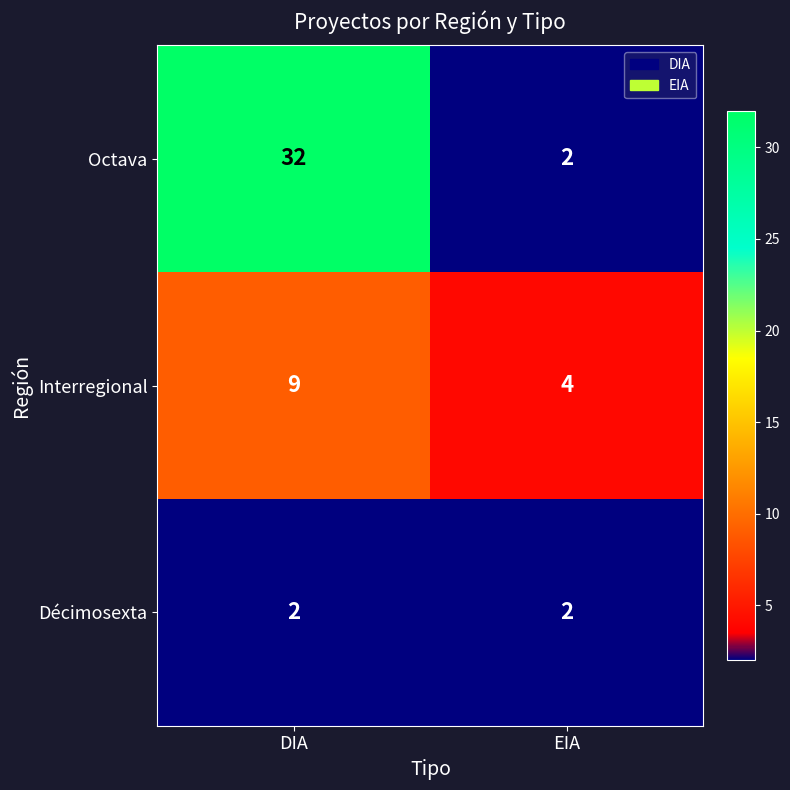

At which category is the sum across all series the highest?

DIA